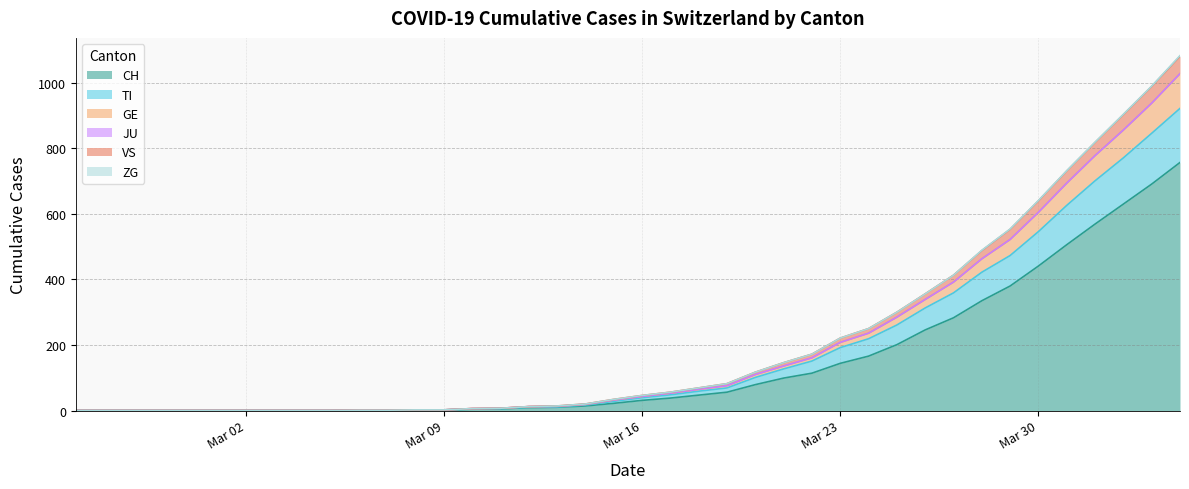

At which category does the chart reach its minimum across all series?

2020-02-25